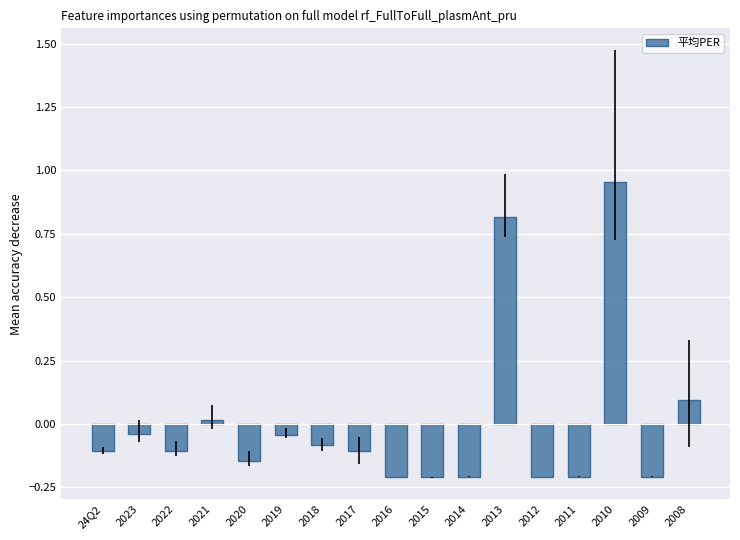

Which has a higher value, 2018 or 2023?

2023